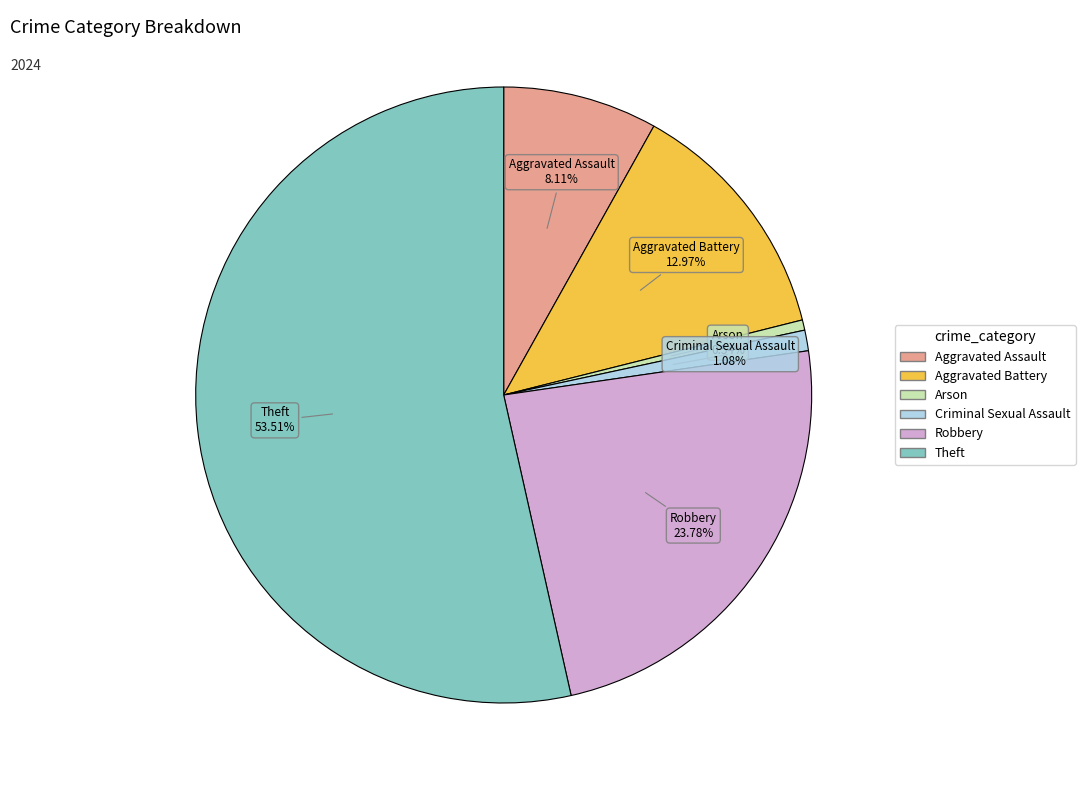

What percentage is NOT represented by Theft?

46.5%